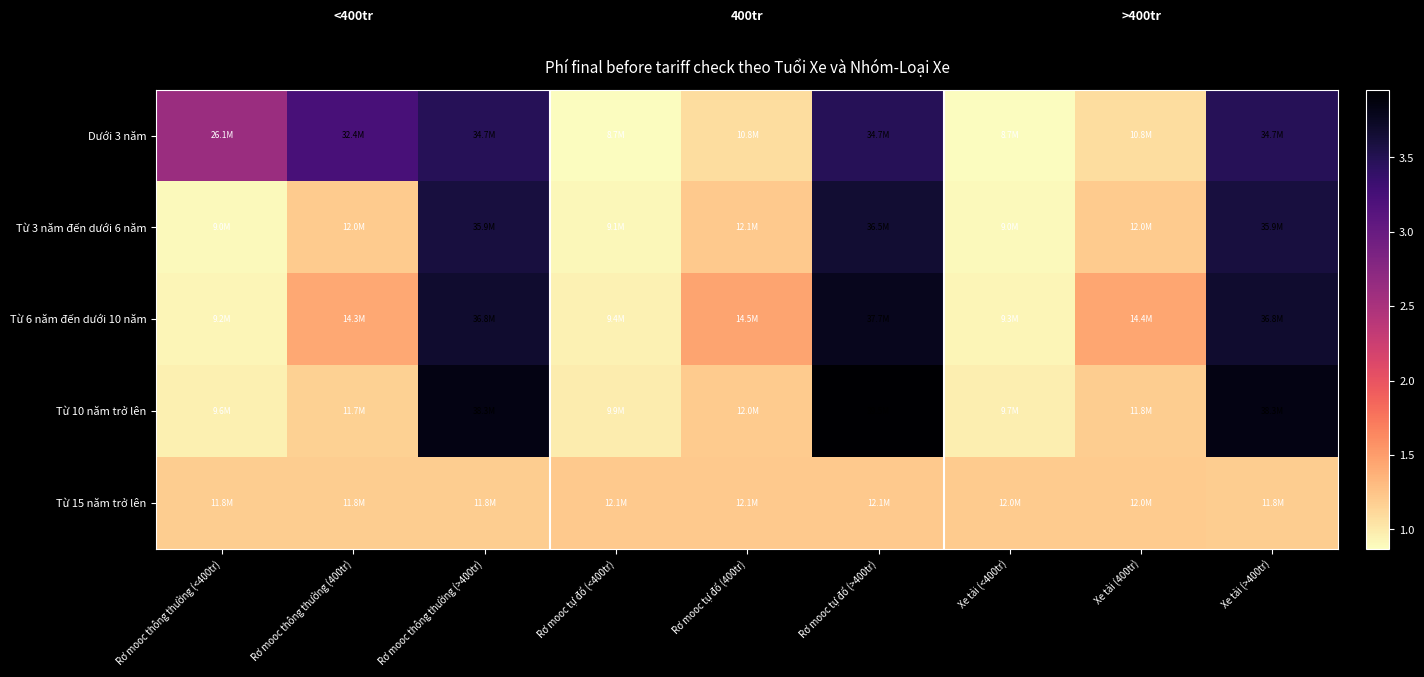

At how many categories does at least one series exceed 30804969?

4